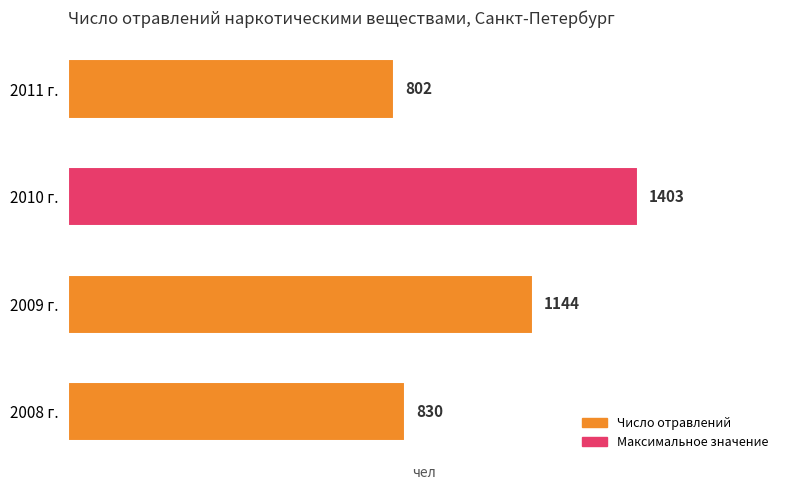

Reading top to bottom, list all the values displayed in this chart.

2011 г.=802	2010 г.=1403	2009 г.=1144	2008 г.=830